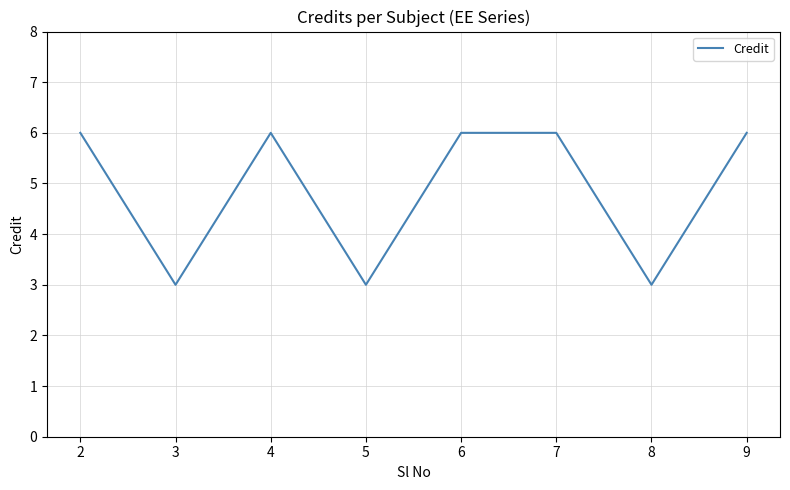

What is the ratio of the value at 9 to the value at 6?

1.0